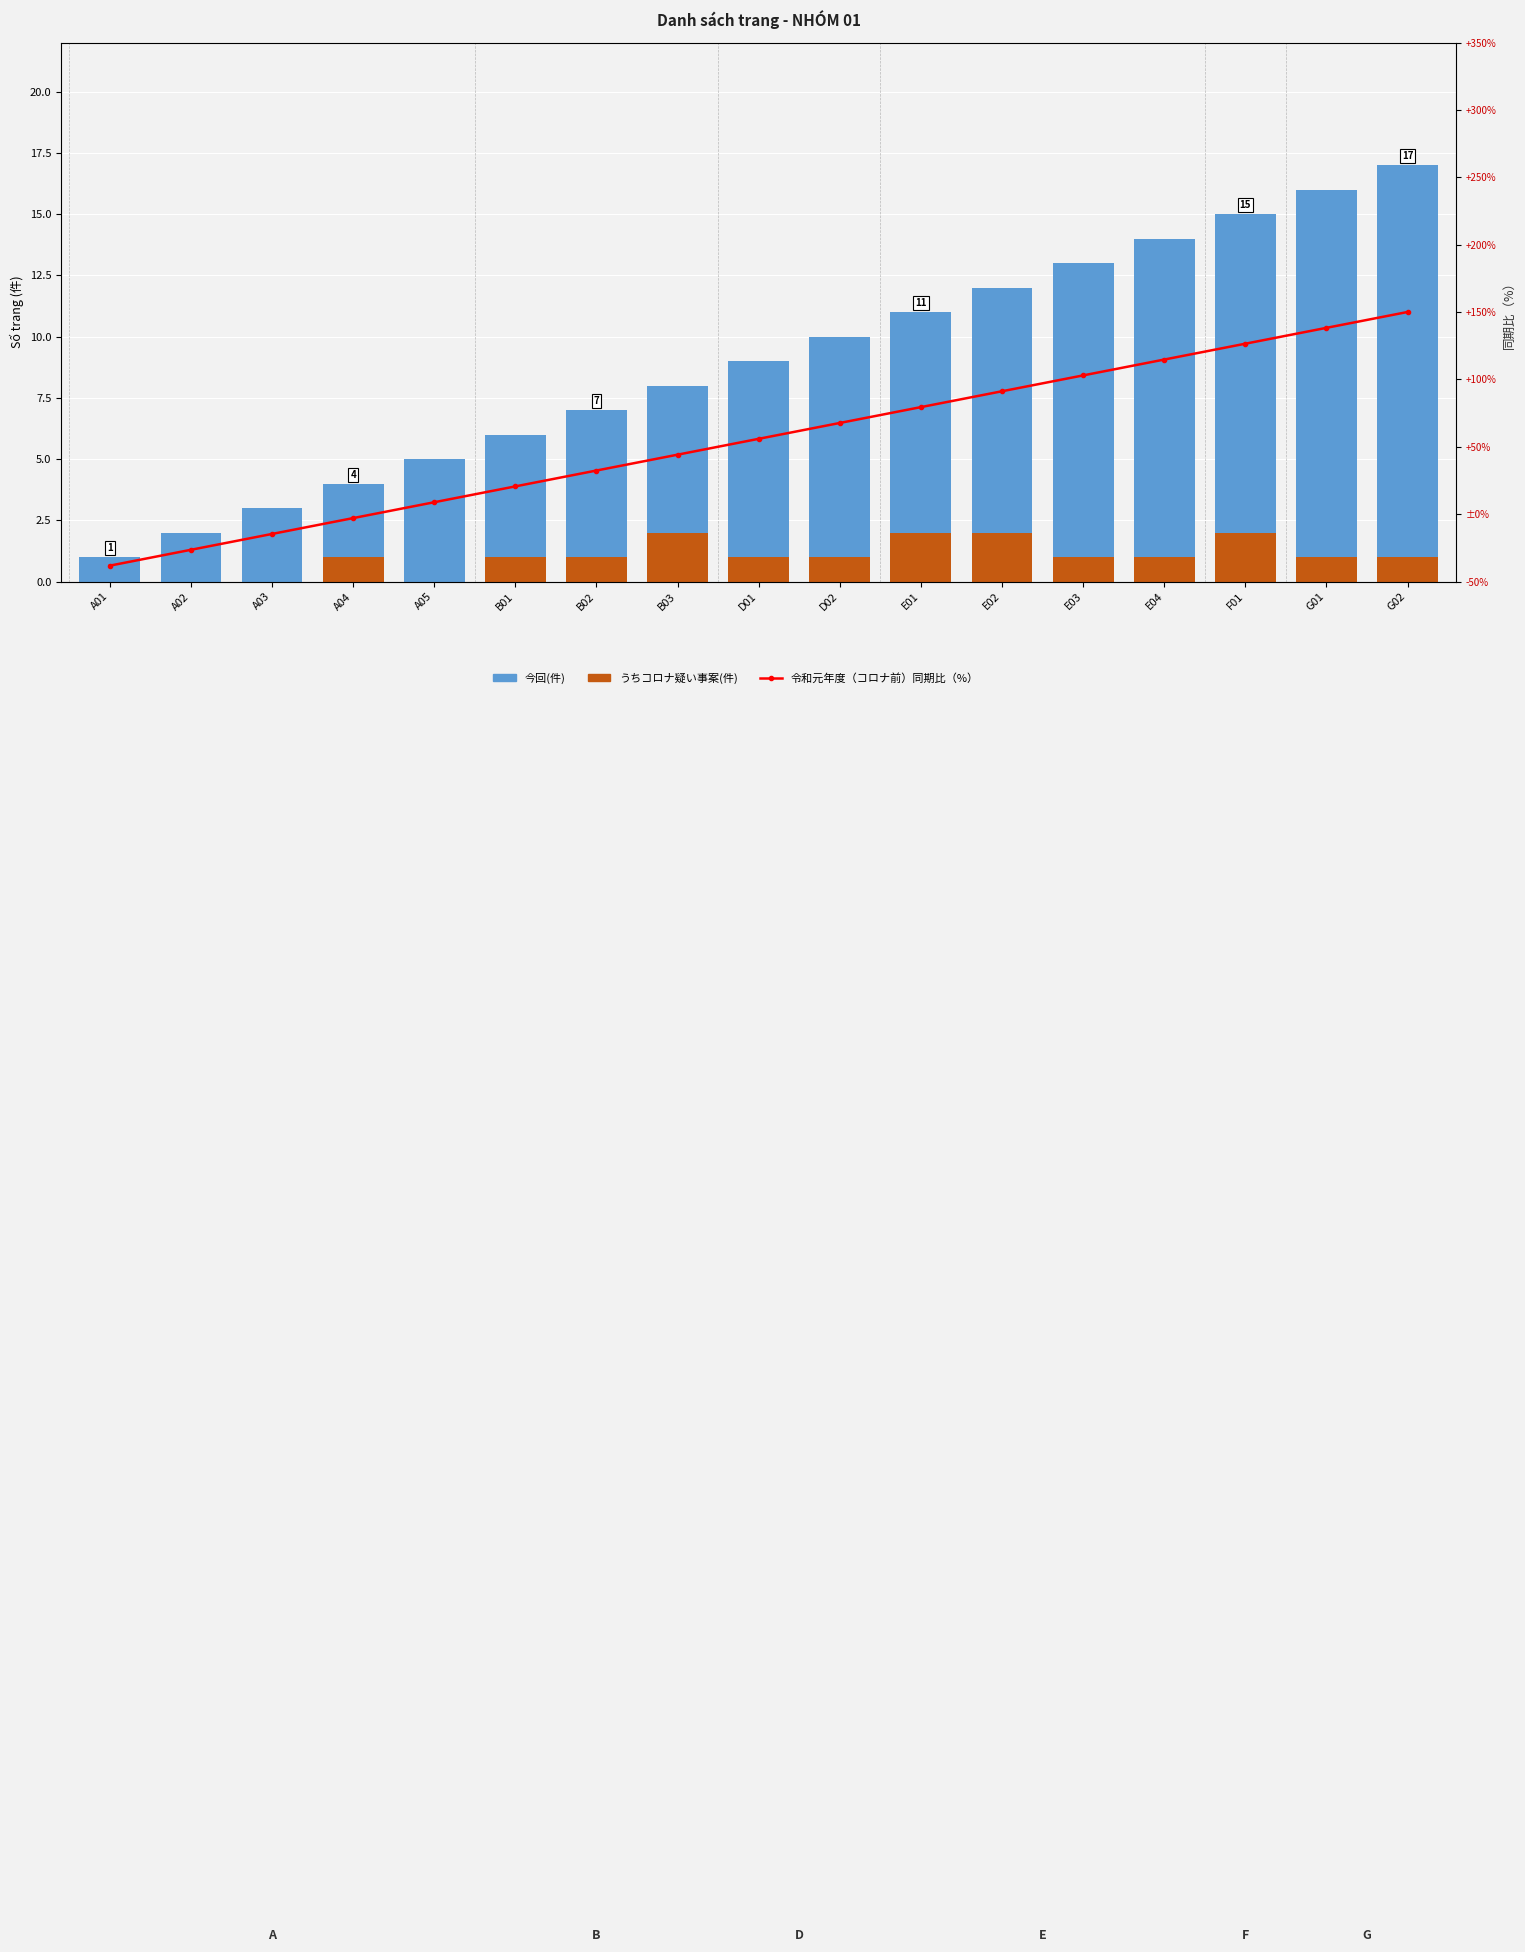

Where is うちコロナ疑い事案(件) nearest to the value 1?

A04